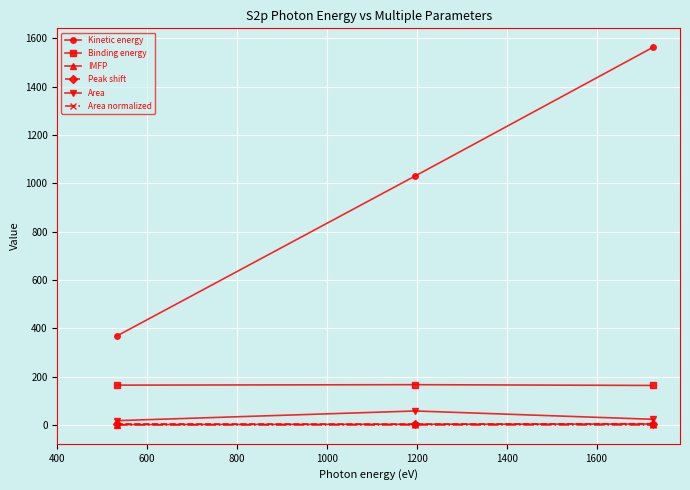

Which series has the largest range (max minus min)?

Kinetic energy